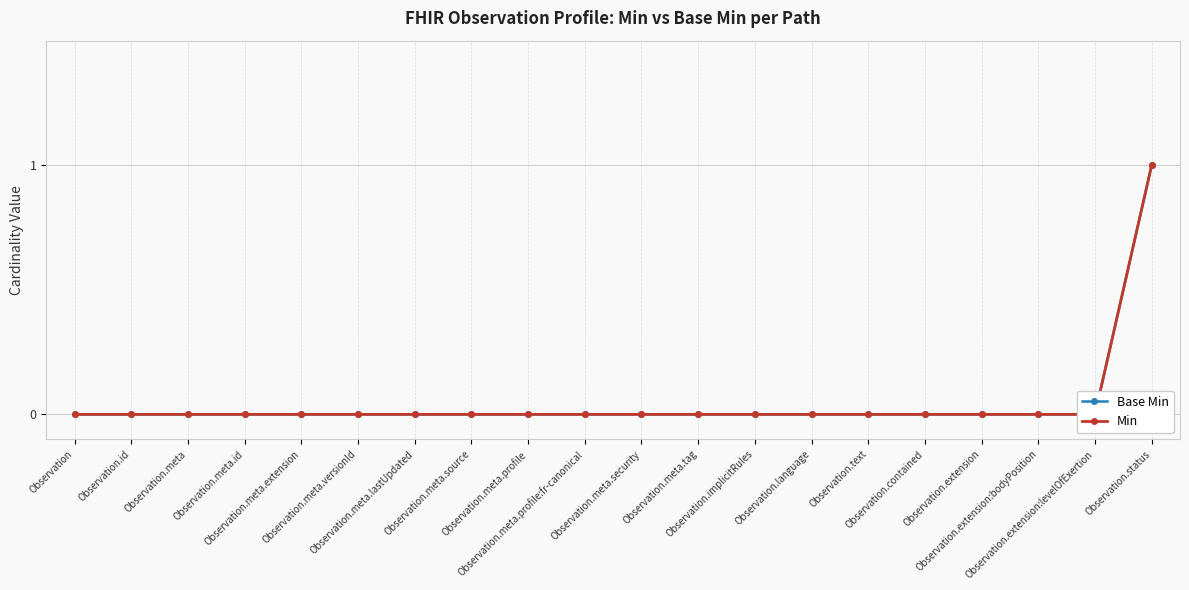

At Observation.meta, list the series in order from largest to smallest.

Base Min, Min